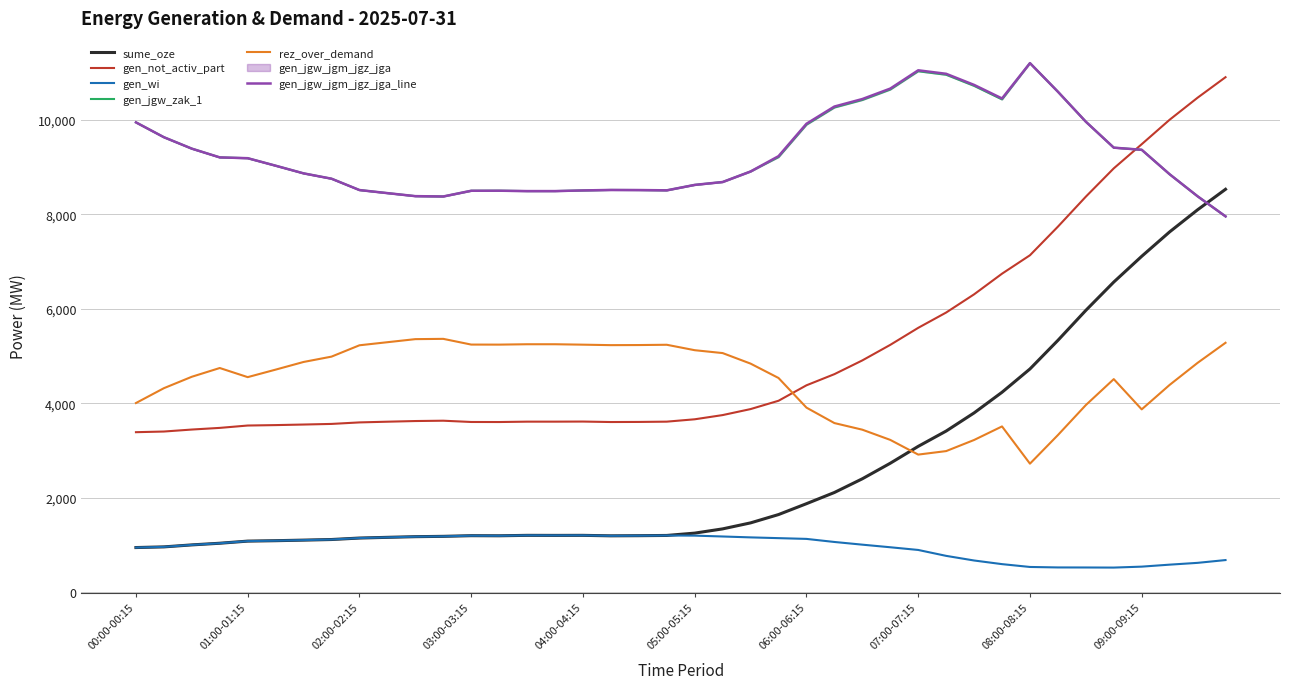

What is the difference between the rez_over_demand values at 06:00-06:15 and 04:00-04:15?

1332